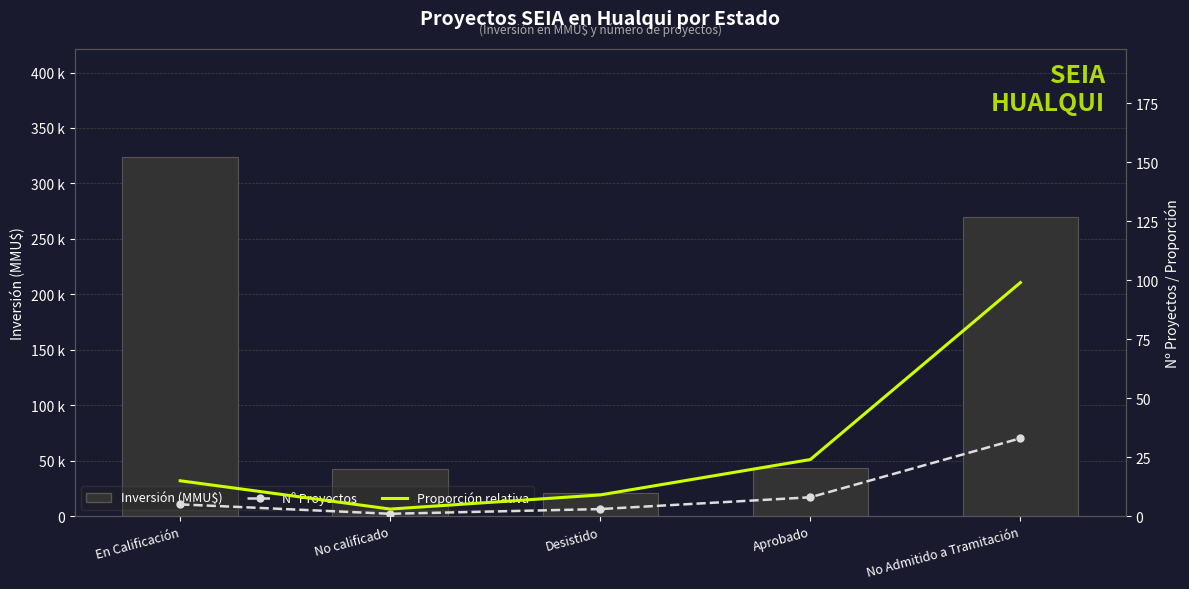

How many values in the Inversión (MMU$) series exceed 43000?

2